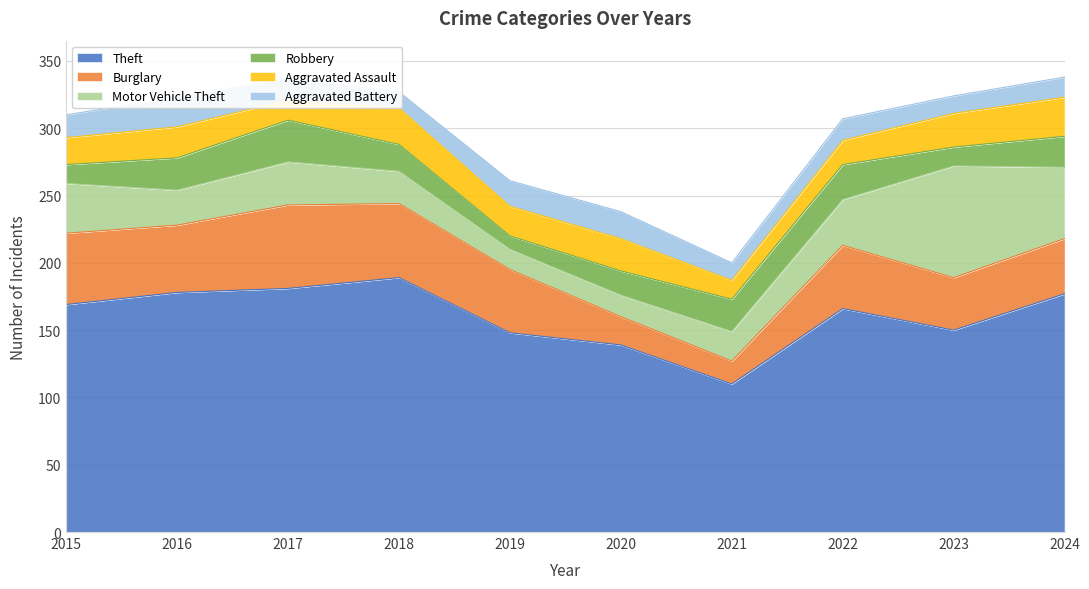

Is the value of Aggravated Battery at 2023 greater than the value of Aggravated Assault at 2015?

No